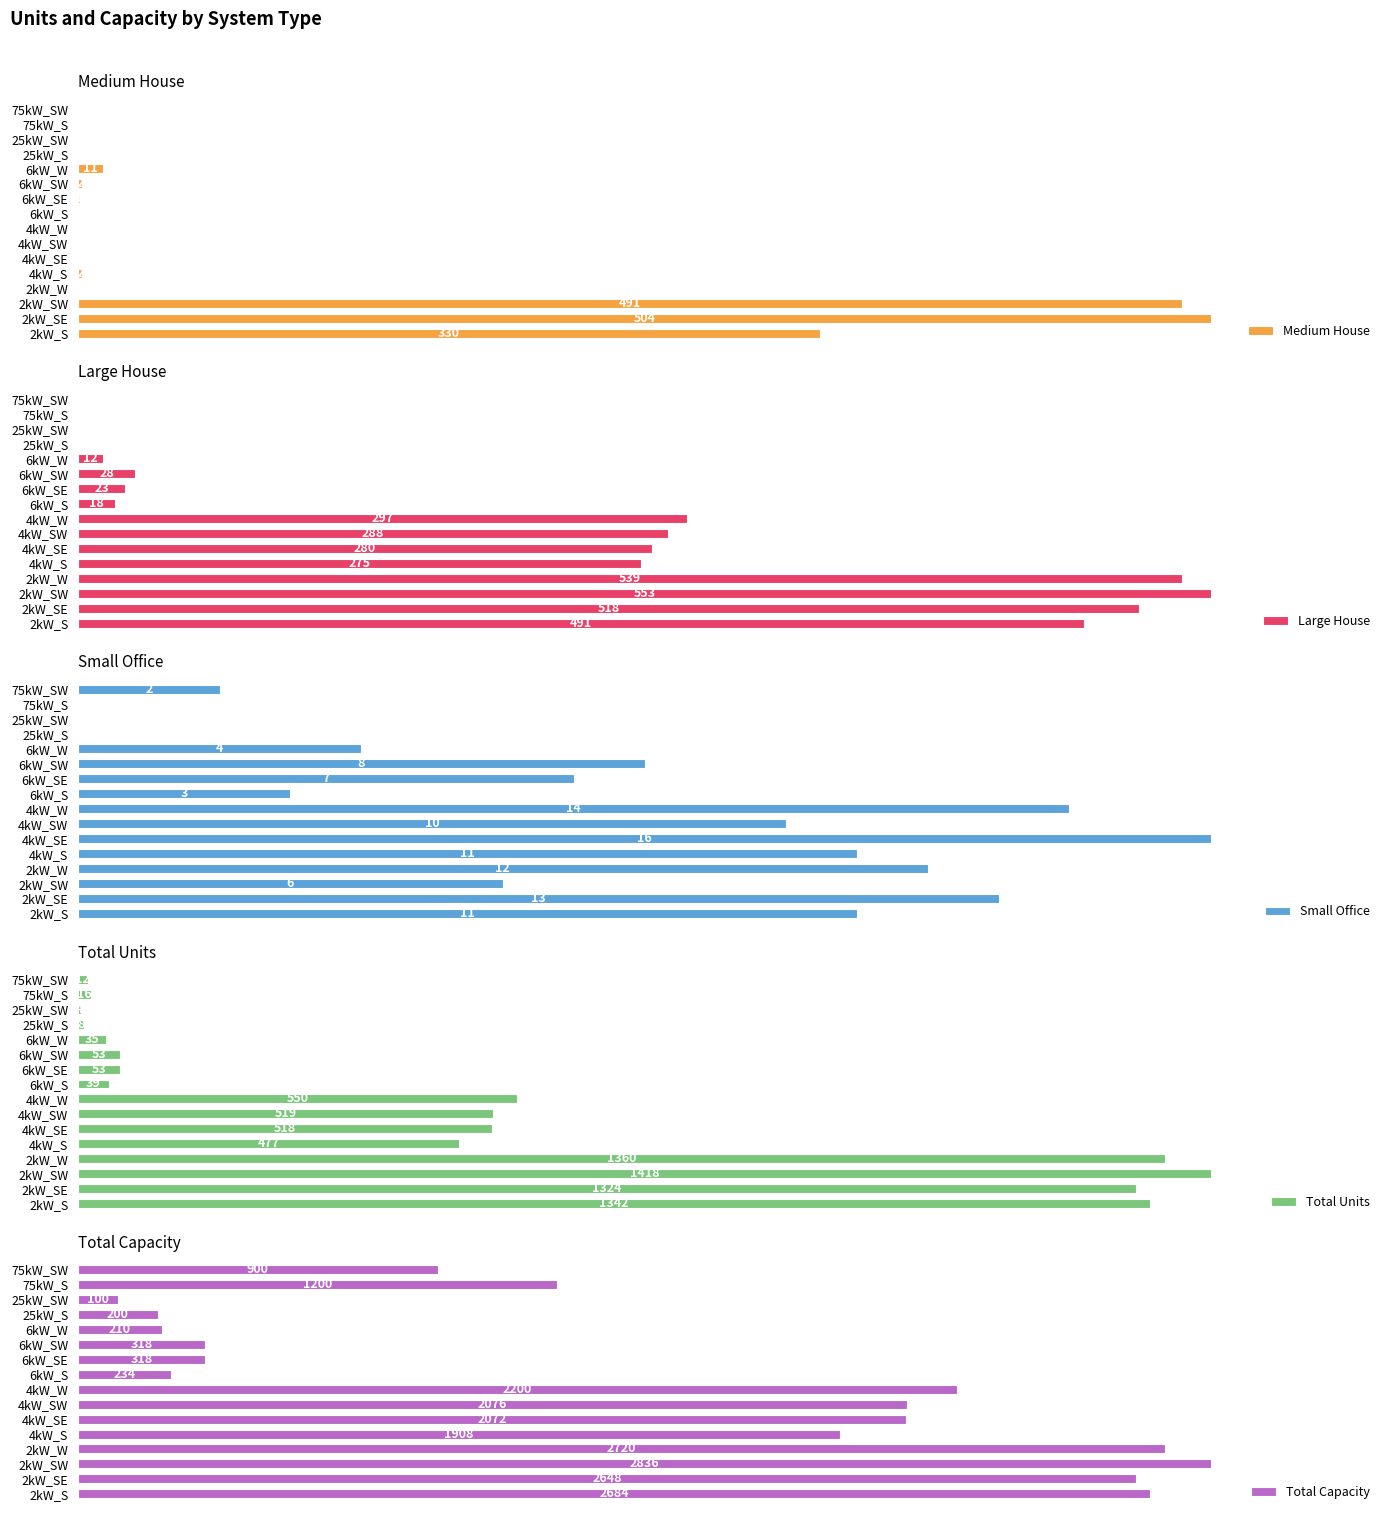

List the series in order of their peak value, lowest first.

Small Office, Medium House, Large House, Total Units, Total Capacity